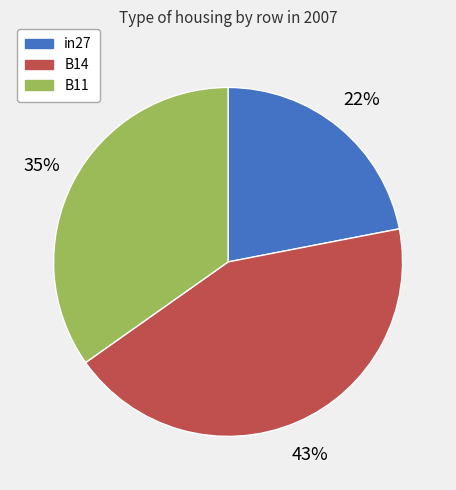

To the nearest percent, what percentage of the pie is B14?

43%